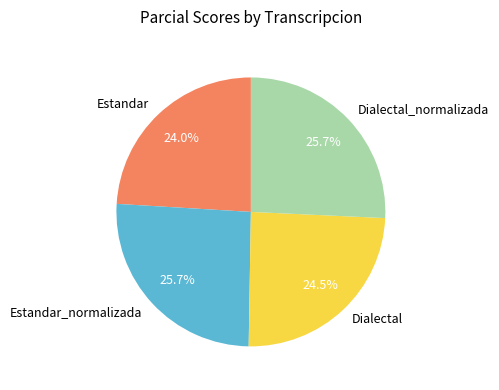

To the nearest percent, what portion does Estandar_normalizada represent?

26%